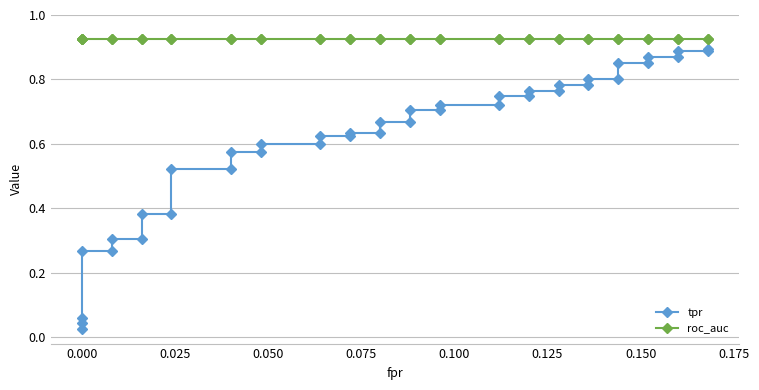

Rank the series by their average value, from highest to lowest.

roc_auc, tpr